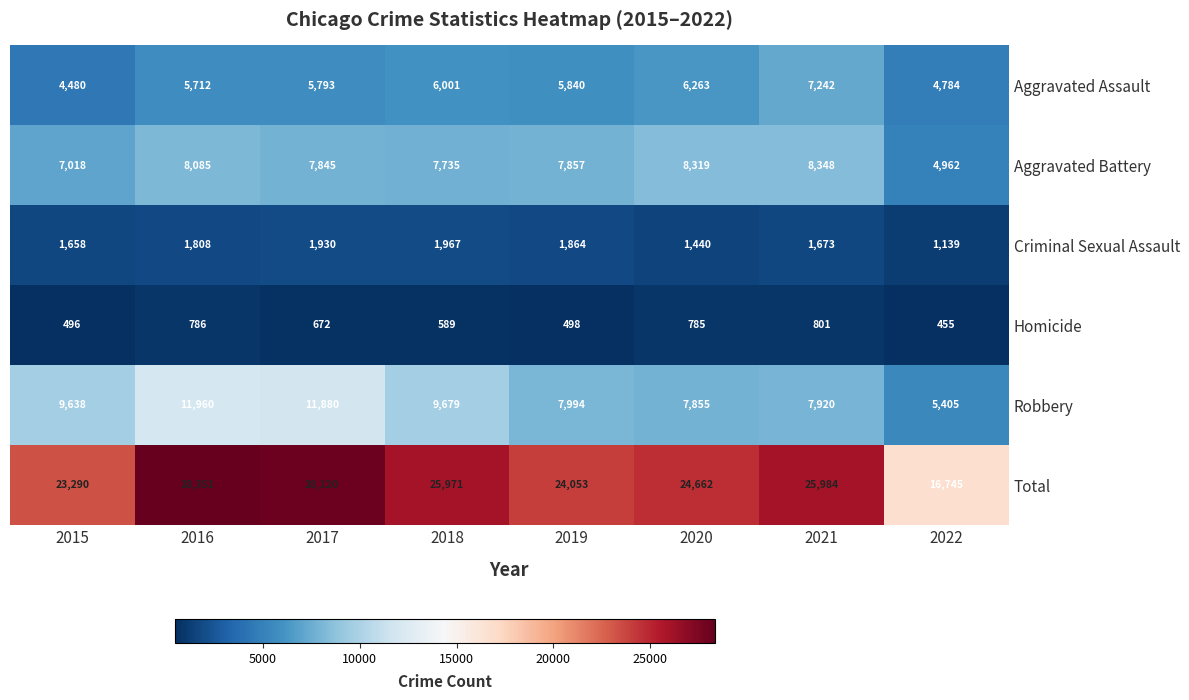

True or false: Total has a value of 9011 at 2015.

False